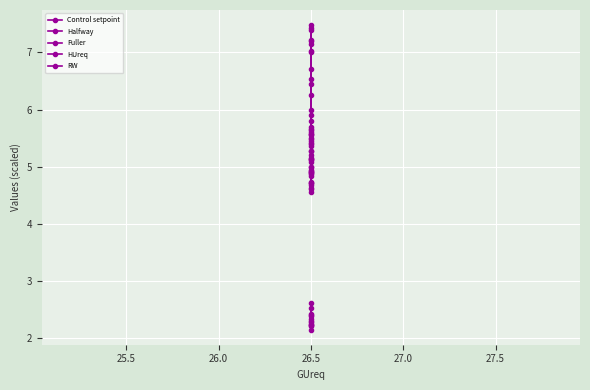

How many interior local peaks does the Control setpoint series have?

4